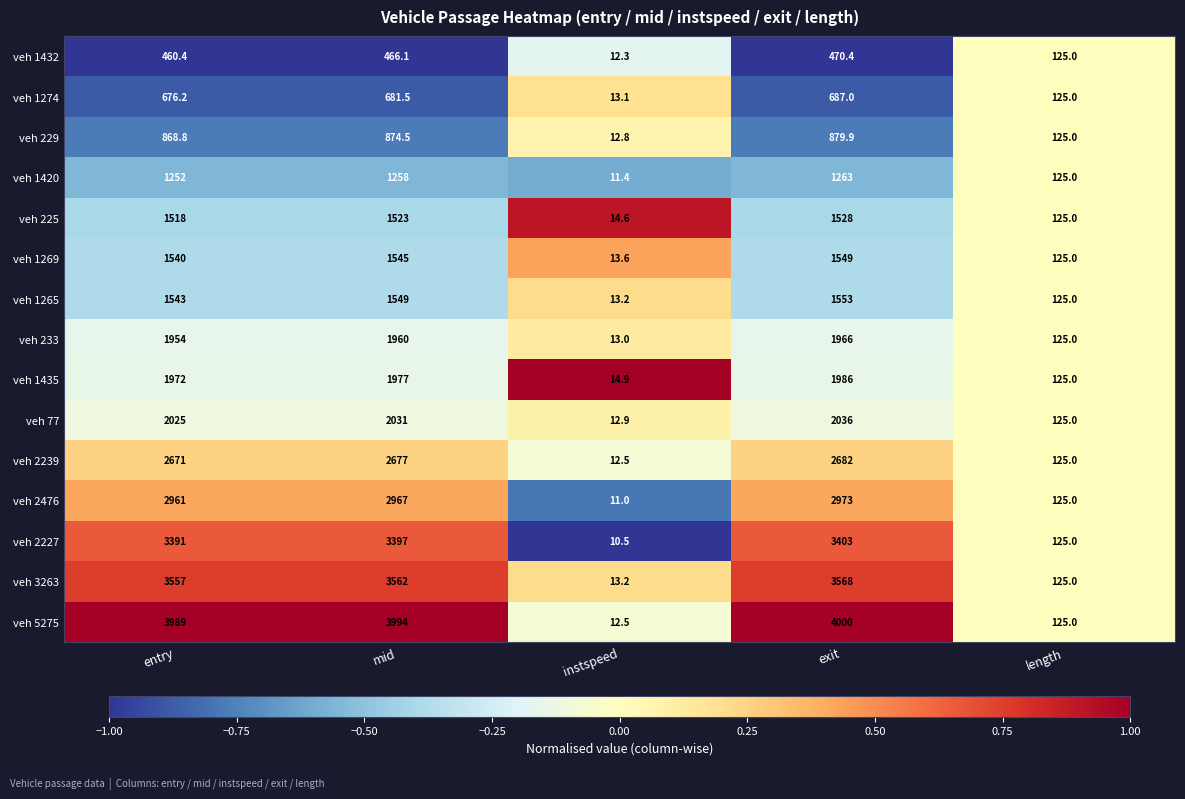

Which series has the largest range (max minus min)?

veh 5275